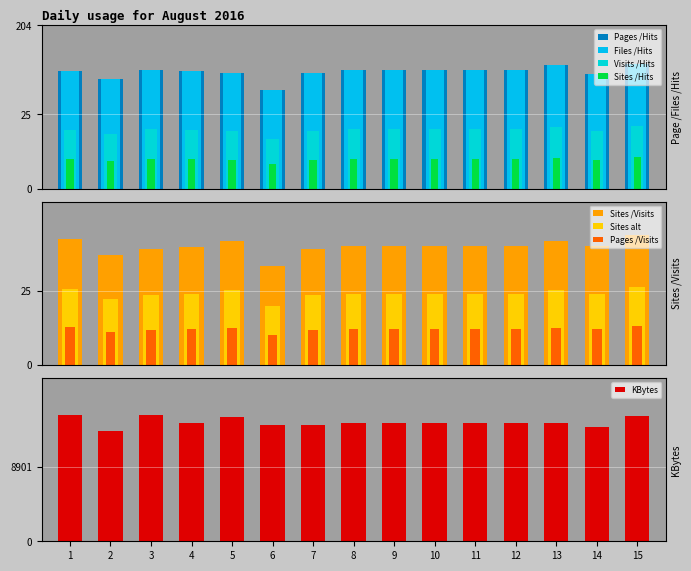

How many groups of bars are there?

15